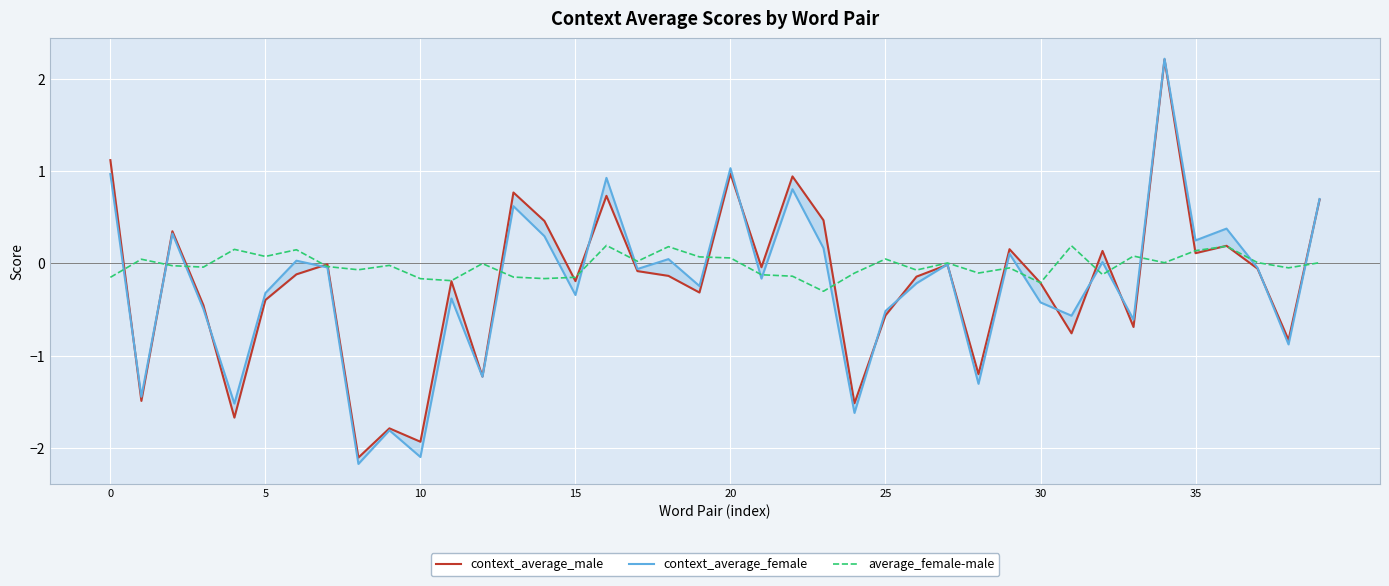

In context_average_female, how many points are lower than both neighbors (excluding endpoints)?

15